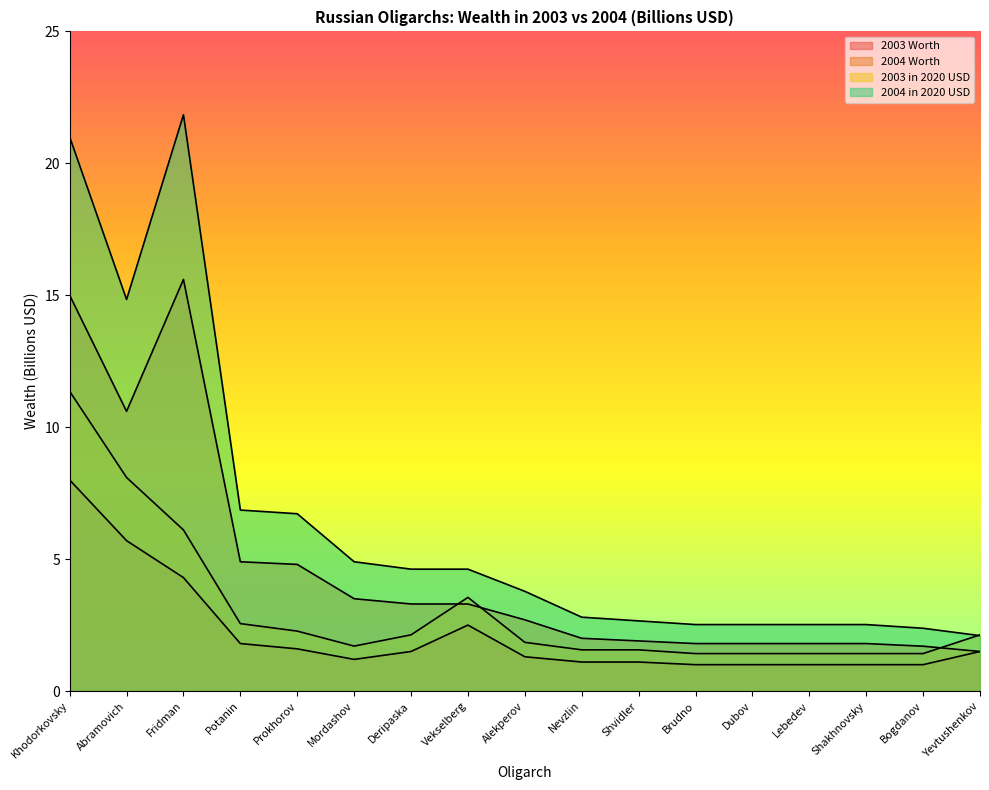

What is the label of the 5th point from the left?

Prokhorov